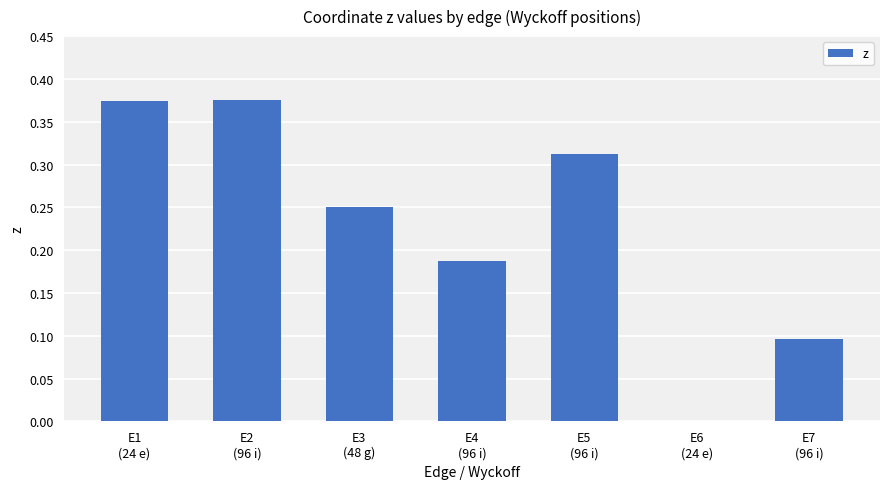

How many data points does each series have?

7